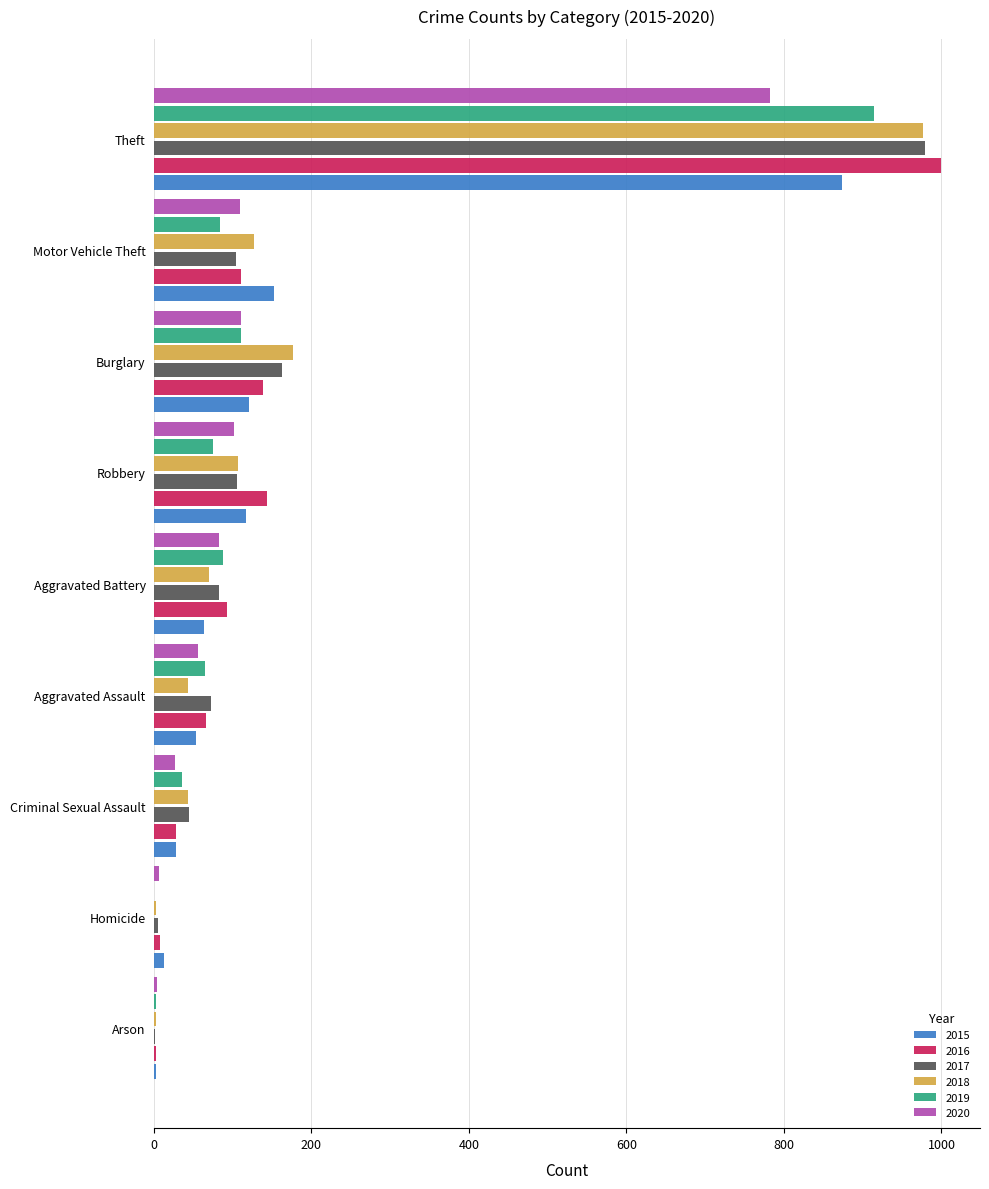

Is the value of 2019 at Aggravated Battery greater than the value of 2015 at Theft?

No